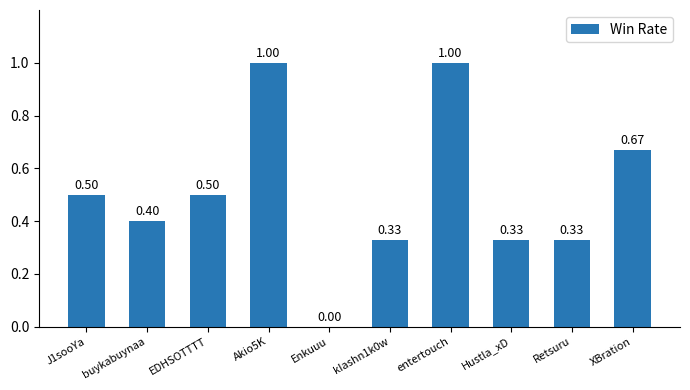

At which label is the value closest to 0?

Enkuuu